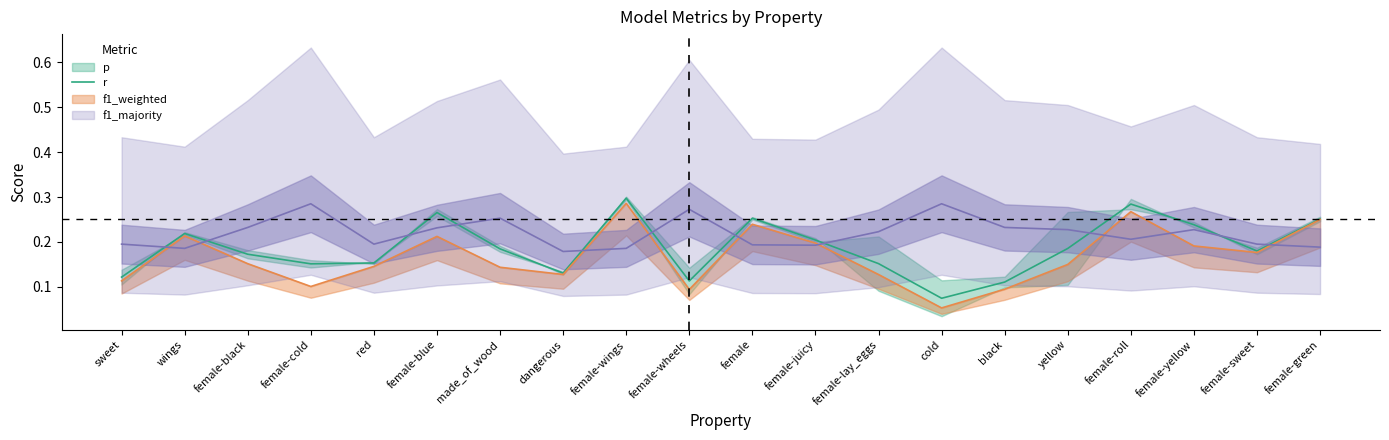

The value at female-roll is 0.3. True or false?

True